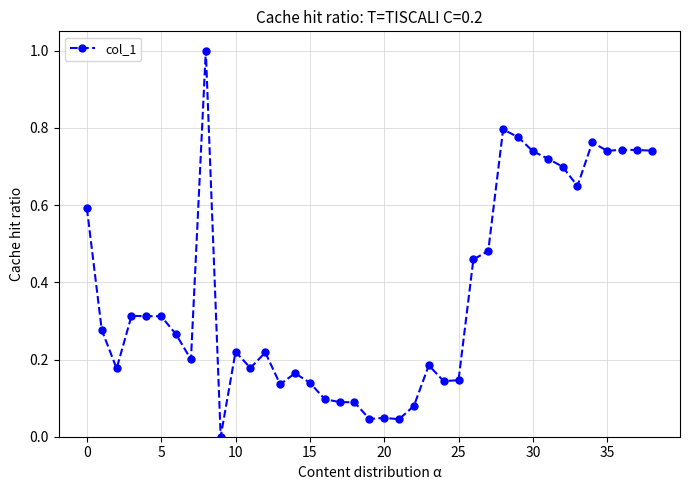

True or false: the data has more than 1 interior local peaks.

True